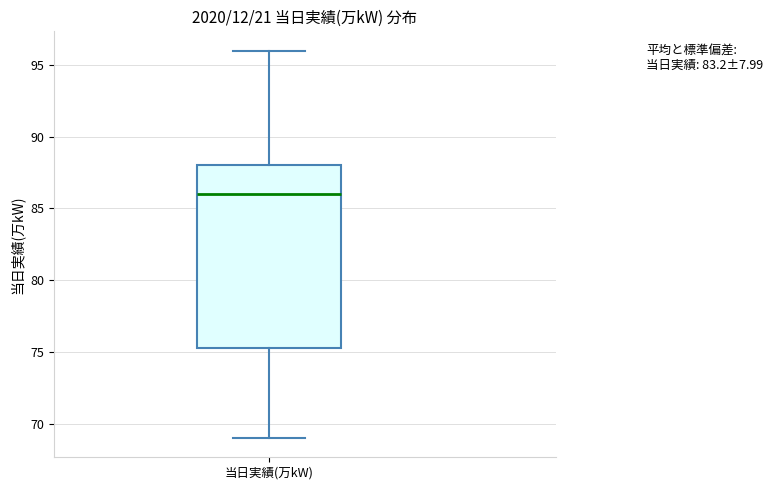

Transcribe this box plot: give where the median line is, the range the box spans, and where the two whiskers end, as read against the y-axis. The values are not printed on the chart, so give them approximately, as read against the axis.

median 86.0, box 75.5 to 88.0, whiskers 69.0 to 96.0